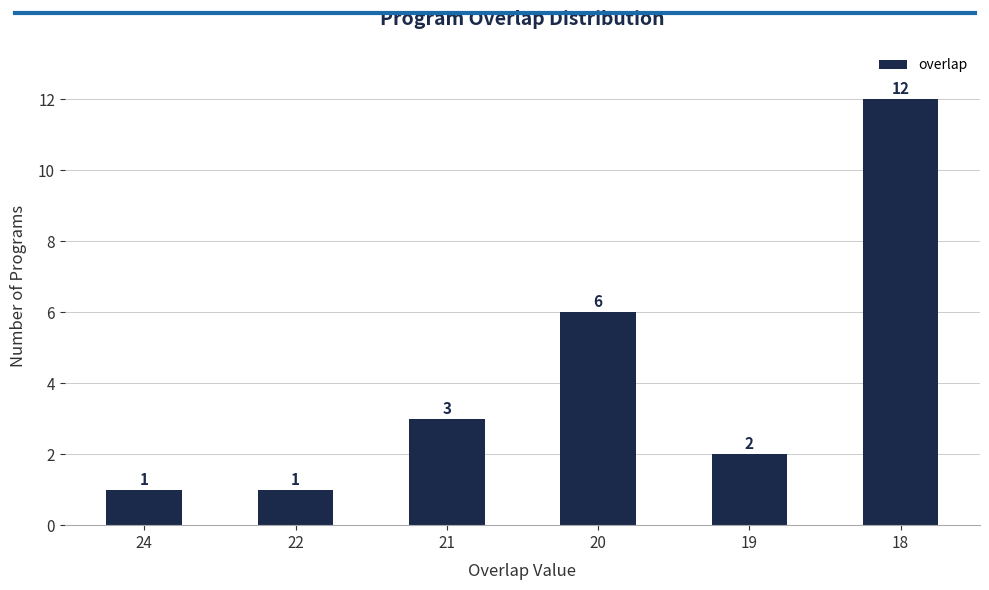

What is the difference between the second highest and second lowest values?

5